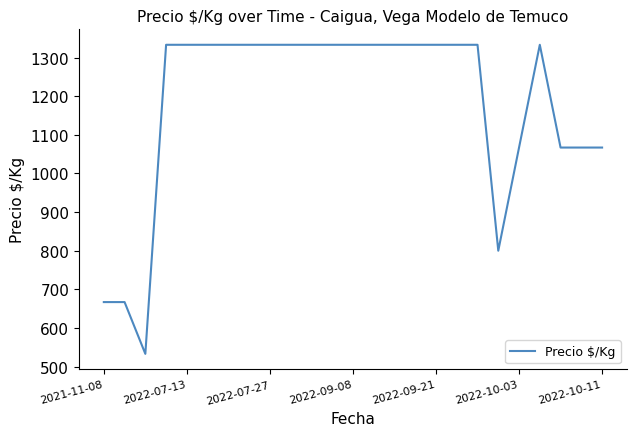

Does the chart display data point markers on the line(s)?

No